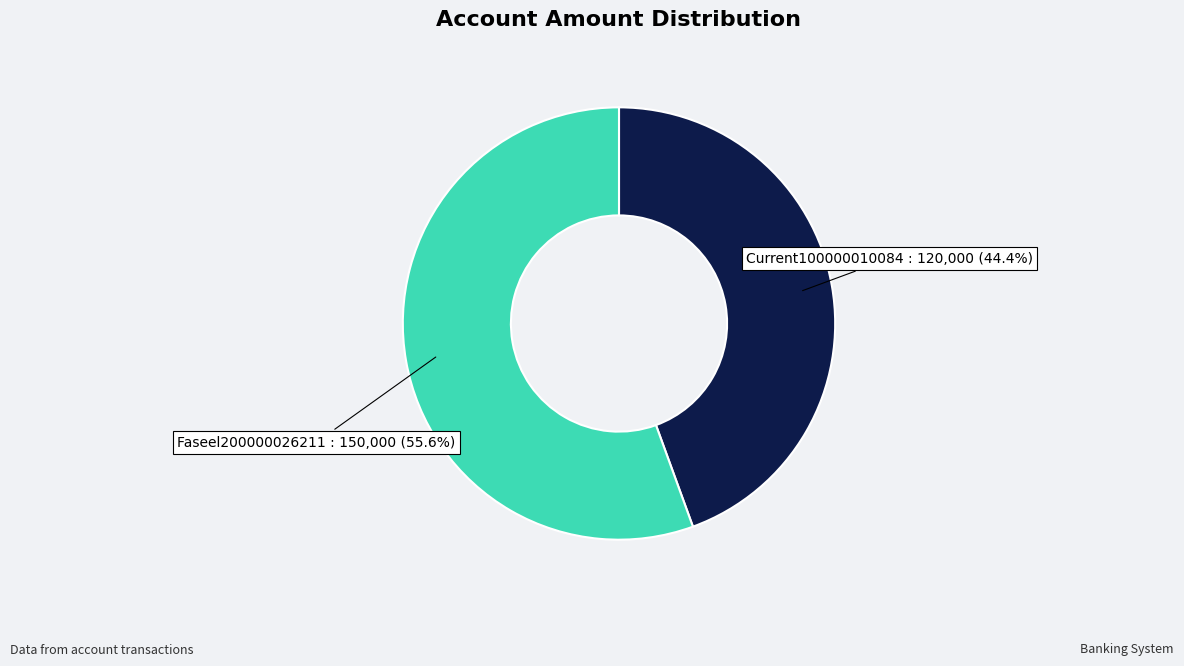

To the nearest percent, what is the combined percentage of Current100000010084 and Faseel200000026211?

100%